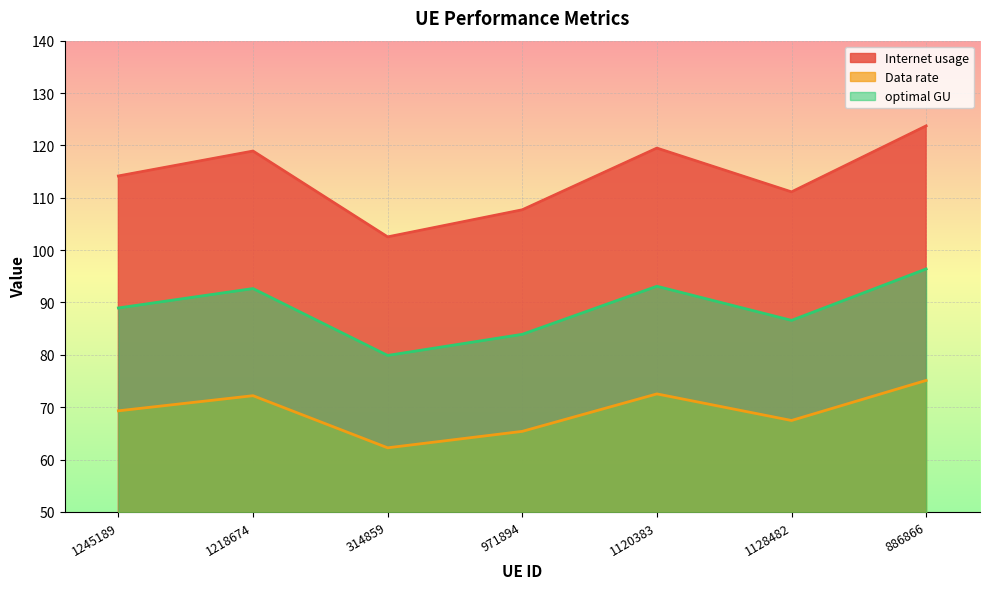

Rank the categories by Internet usage value from lowest to highest.

314859, 971894, 1128482, 1245189, 1218674, 1120383, 886866